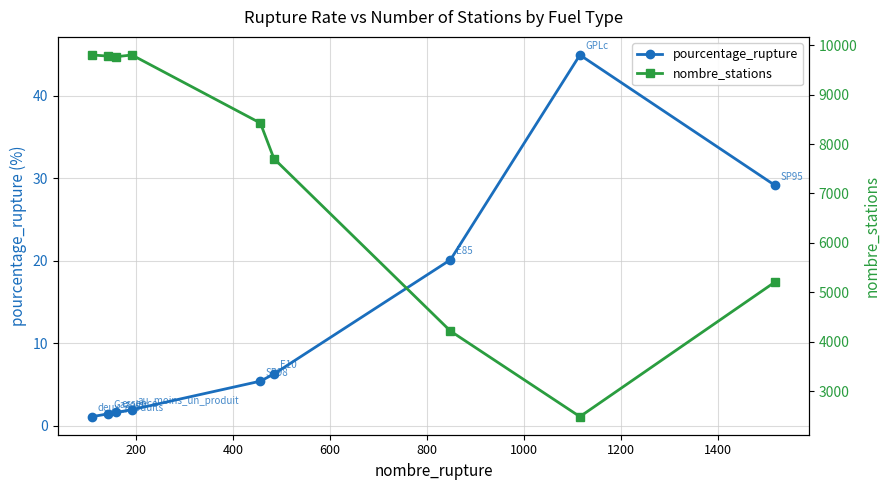

What is the value of the pourcentage_rupture point at the 1st from the left?

1.1